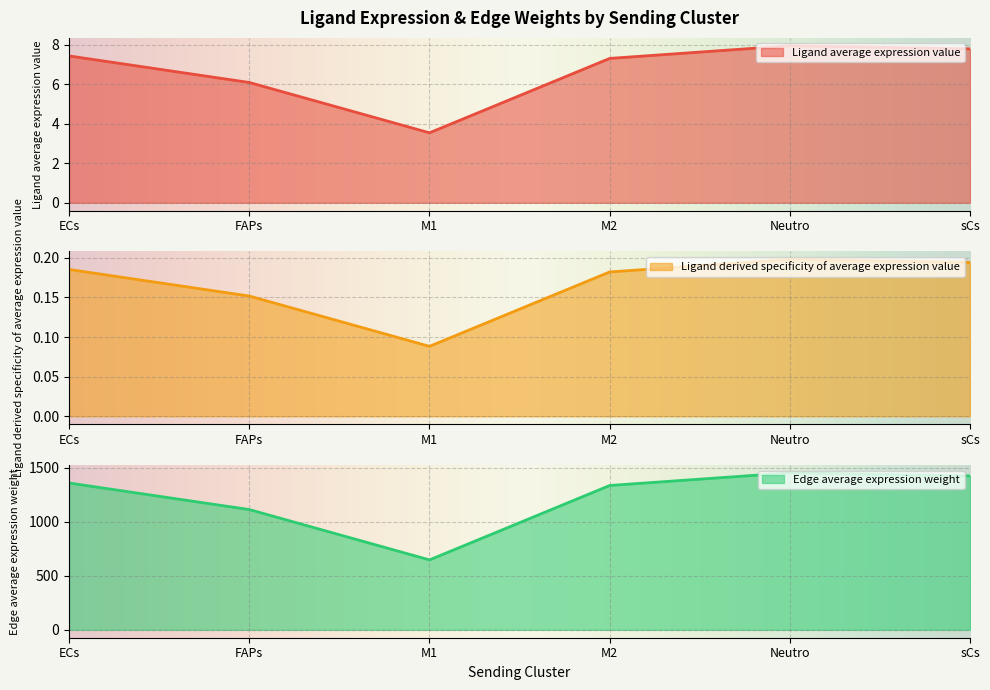

Is it true that Edge average expression weight equals 4.8 at M1?

False